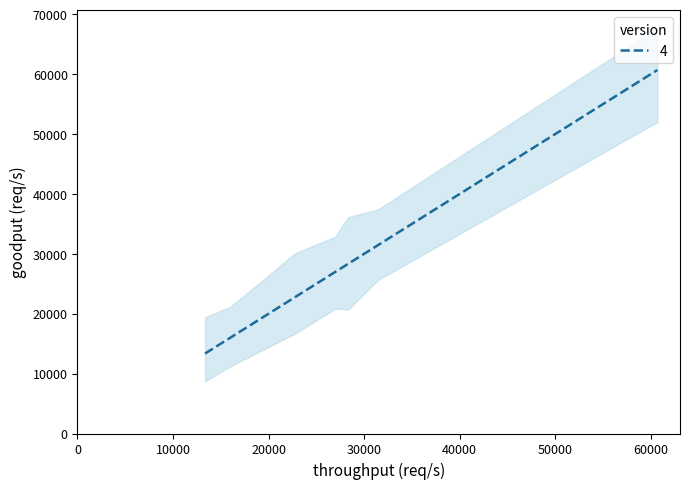

How many series are shown in this chart?

3